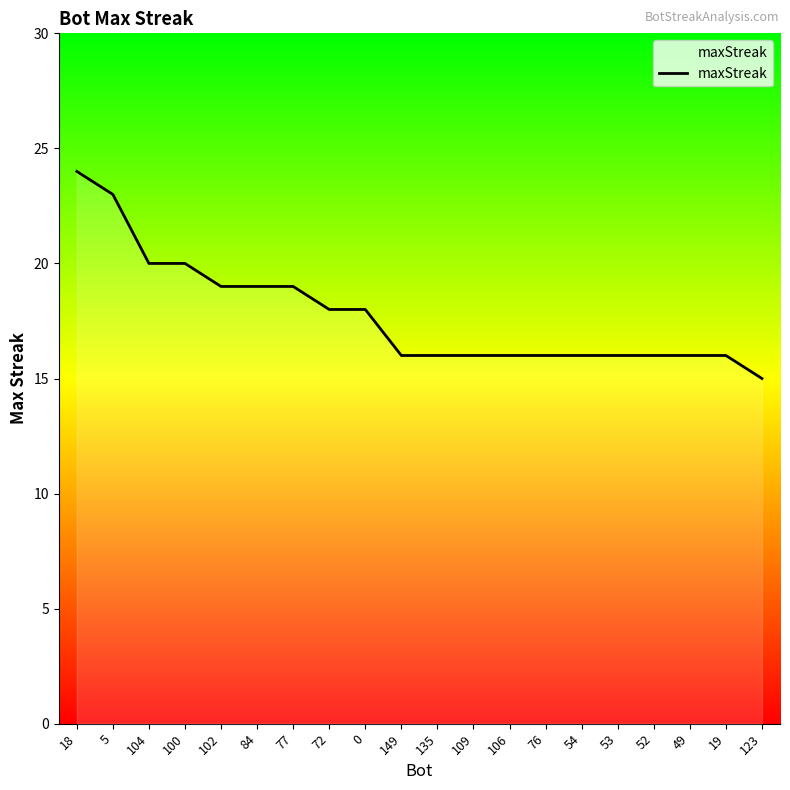

Is it true that the value at 19 is 10?

False